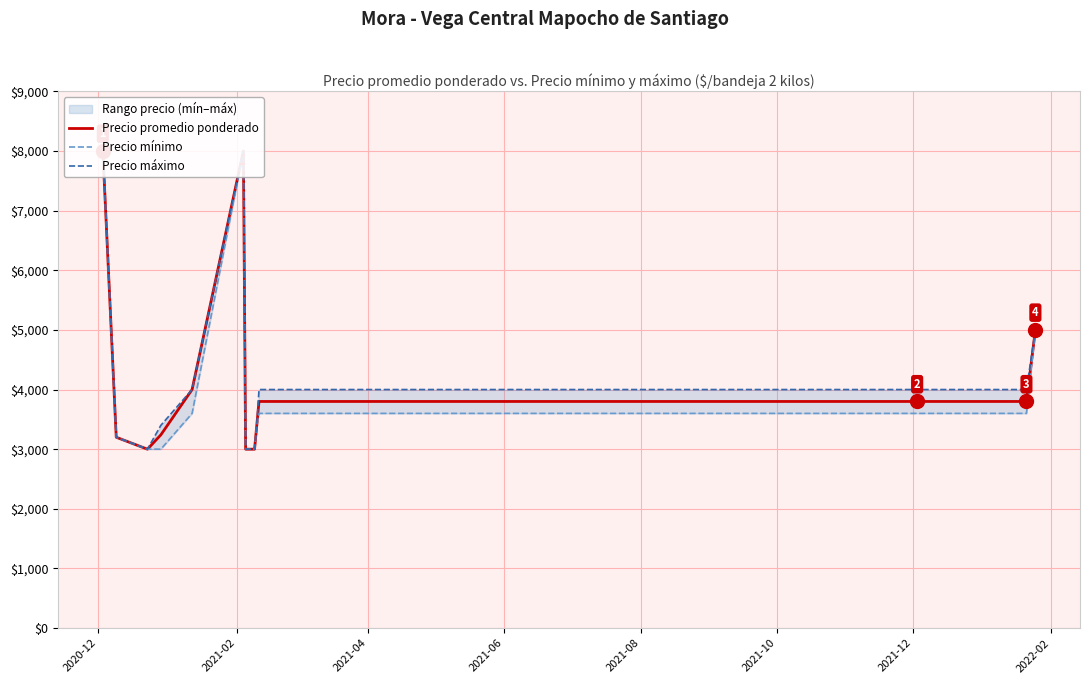

True or false: Precio promedio ponderado has a value of 1022 at 2021-04.

False